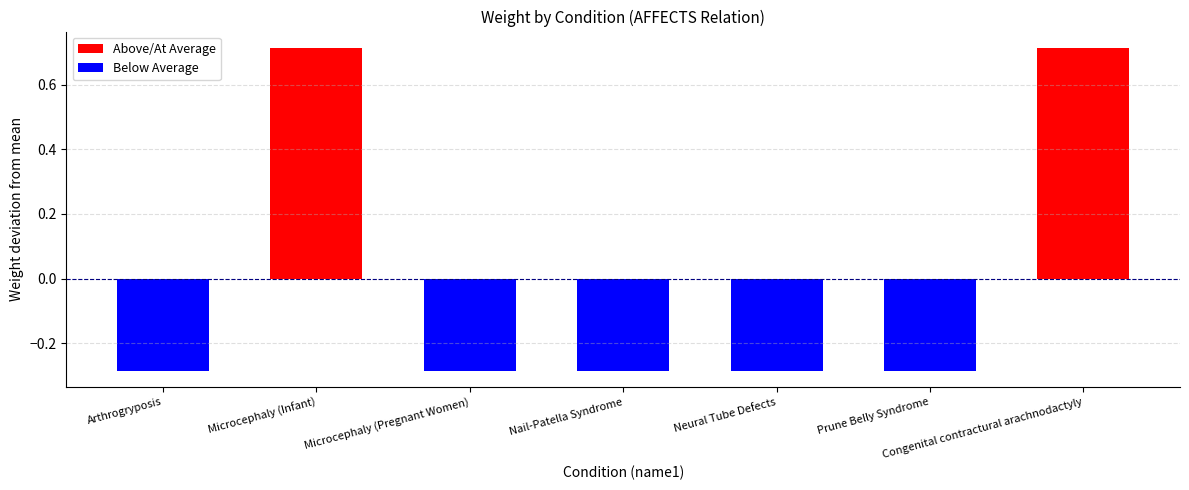

List the series in order of their peak value, lowest first.

Below Average, Above/At Average